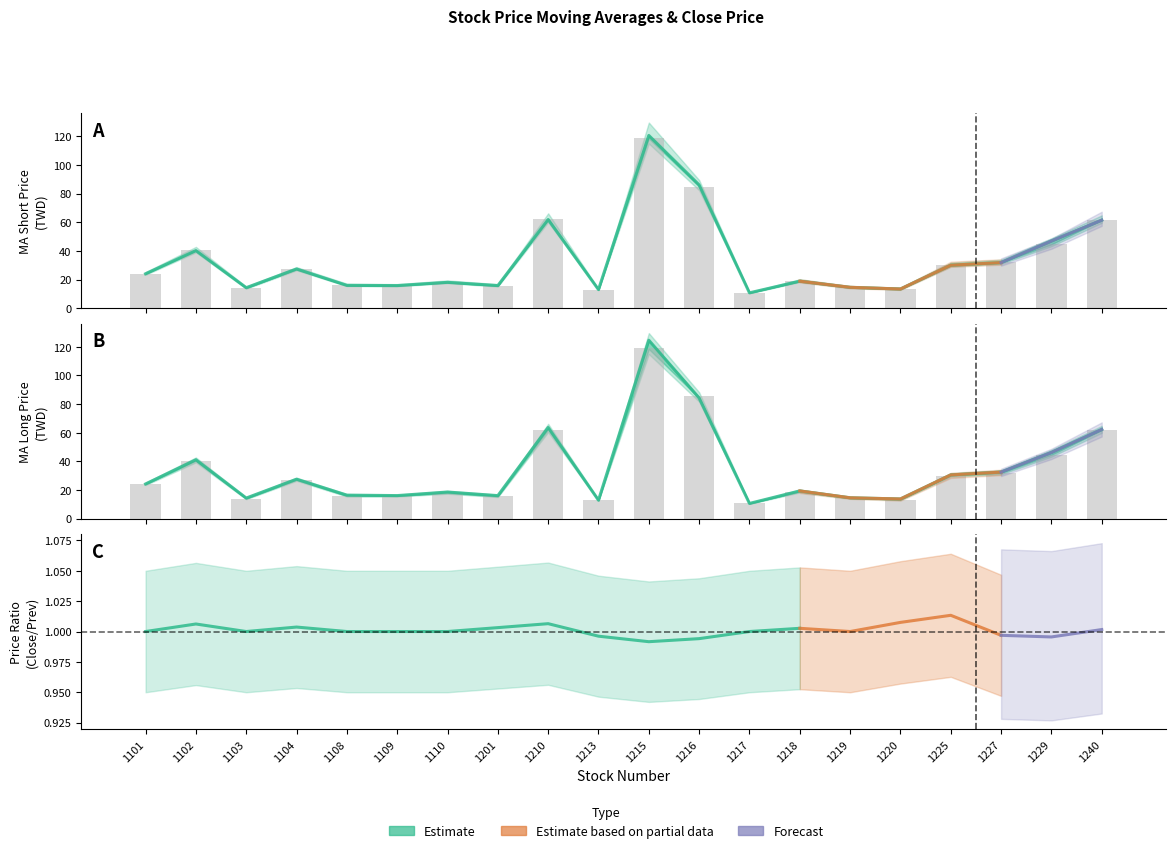

True or false: MA_long has a value of 12.9 at 1213.

True